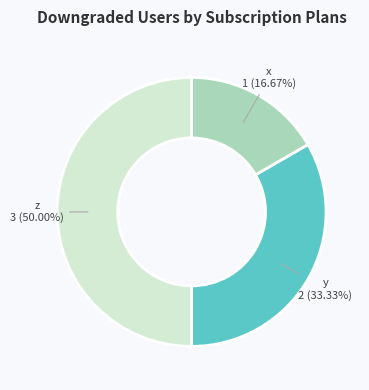

Is y the majority of the pie?

No